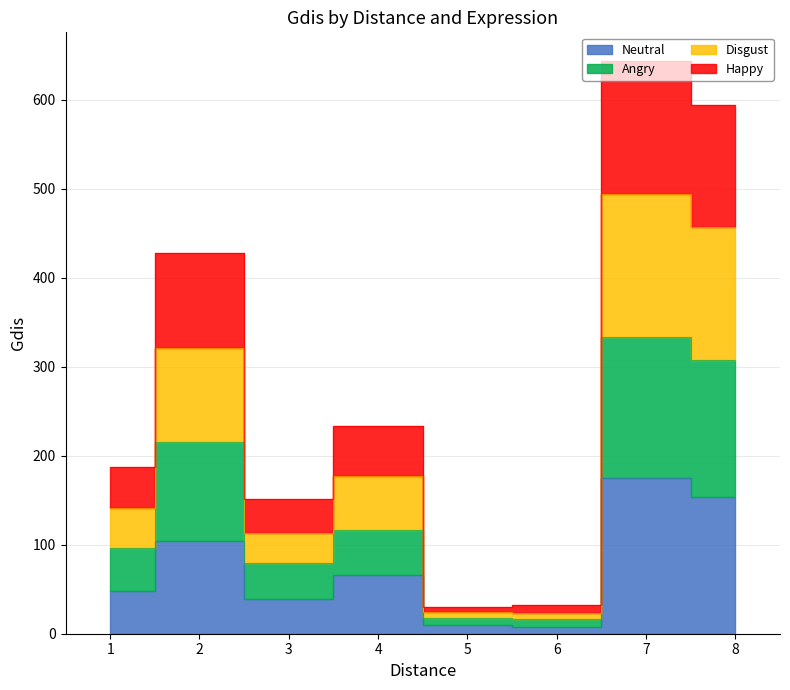

Is the value of Angry at 8 greater than the value of Neutral at 7?

Yes